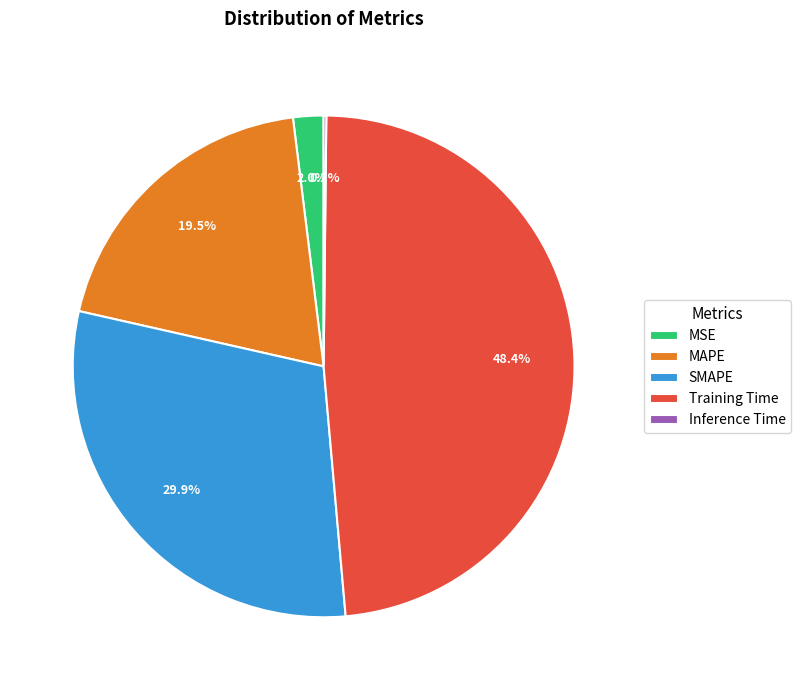

Is it true that MSE is 11% of the pie?

False